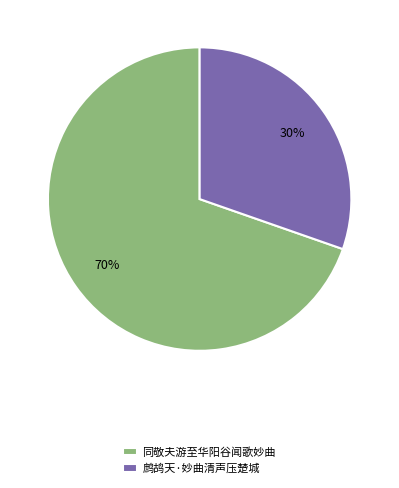

Which slice is the largest?

同敬夫游至华阳谷闻歌妙曲